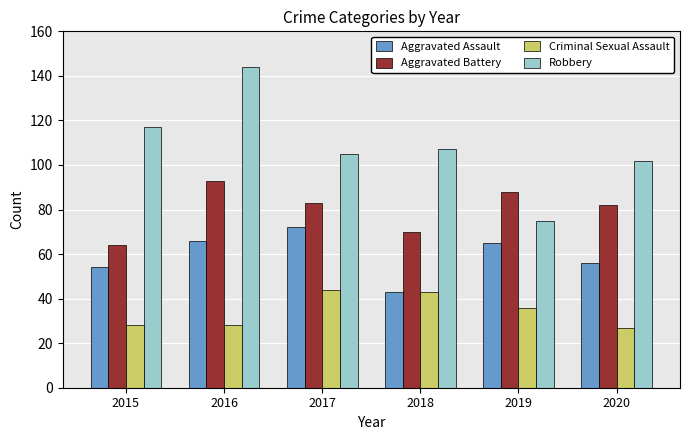

Reading left to right, list all the values displayed in this chart.

Aggravated Assault: 2015=54	2016=66	2017=72	2018=43	2019=65	2020=56
Aggravated Battery: 2015=64	2016=93	2017=83	2018=70	2019=88	2020=82
Criminal Sexual Assault: 2015=28	2016=28	2017=44	2018=43	2019=36	2020=27
Robbery: 2015=117	2016=144	2017=105	2018=107	2019=75	2020=102